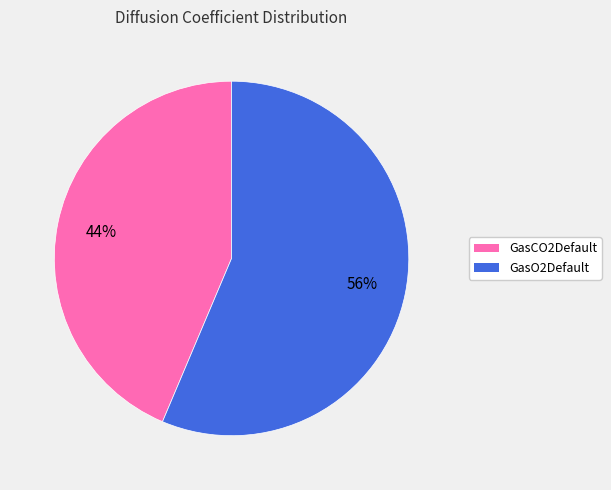

Is GasO2Default the majority of the pie?

Yes